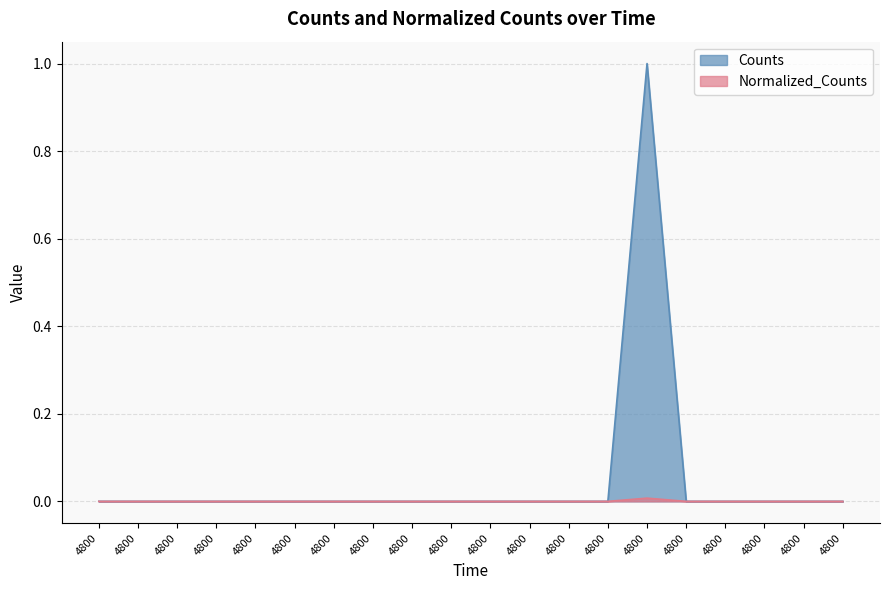

Reading left to right, transcribe all the data shown in this chart.

Counts: 4800.0=0.0	4800.0=0.0	4800.0=0.0	4800.0=0.0	4800.0=0.0	4800.0=0.0	4800.0=0.0	4800.0=0.0	4800.0=0.0	4800.0=0.0	4800.0=0.0	4800.0=0.0	4800.0=0.0	4800.0=0.0	4800.0=1.0	4800.0=0.0	4800.0=0.0	4800.0=0.0	4800.0=0.0	4800.0=0.0
Normalized_Counts: 4800.0=0.0	4800.0=0.0	4800.0=0.0	4800.0=0.0	4800.0=0.0	4800.0=0.0	4800.0=0.0	4800.0=0.0	4800.0=0.0	4800.0=0.0	4800.0=0.0	4800.0=0.0	4800.0=0.0	4800.0=0.0	4800.0=0.0	4800.0=0.0	4800.0=0.0	4800.0=0.0	4800.0=0.0	4800.0=0.0